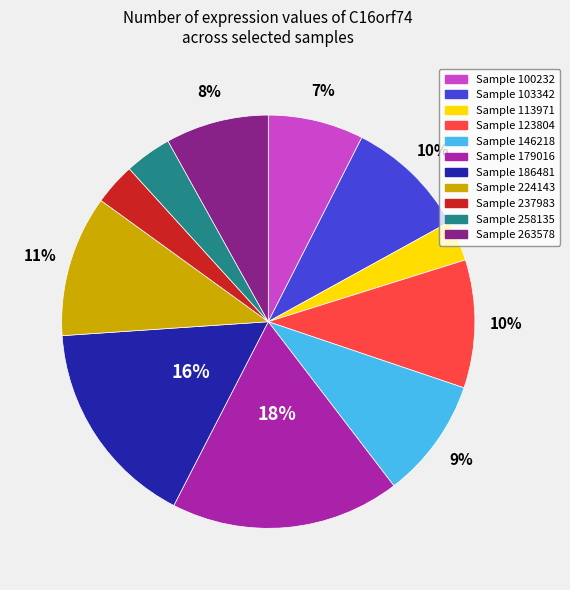

Is there a majority slice in this chart?

No